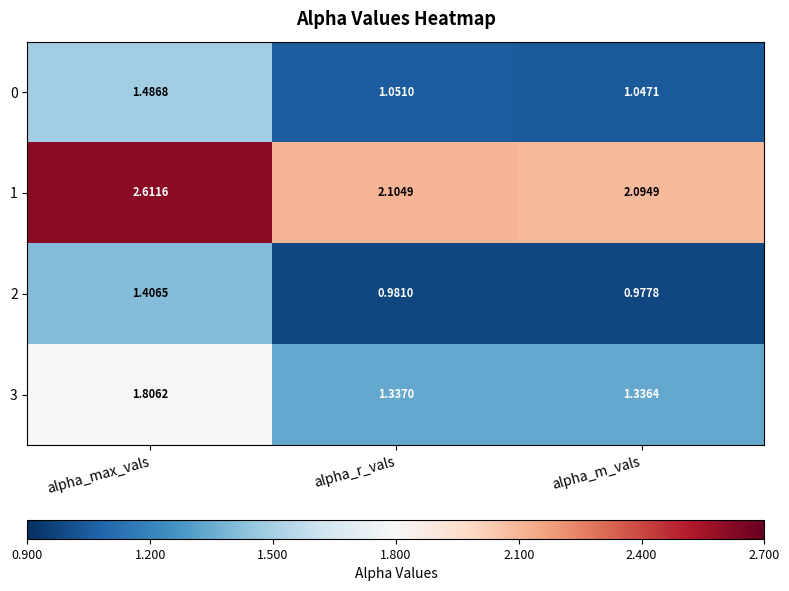

At which category is the sum across all series the highest?

alpha_max_vals